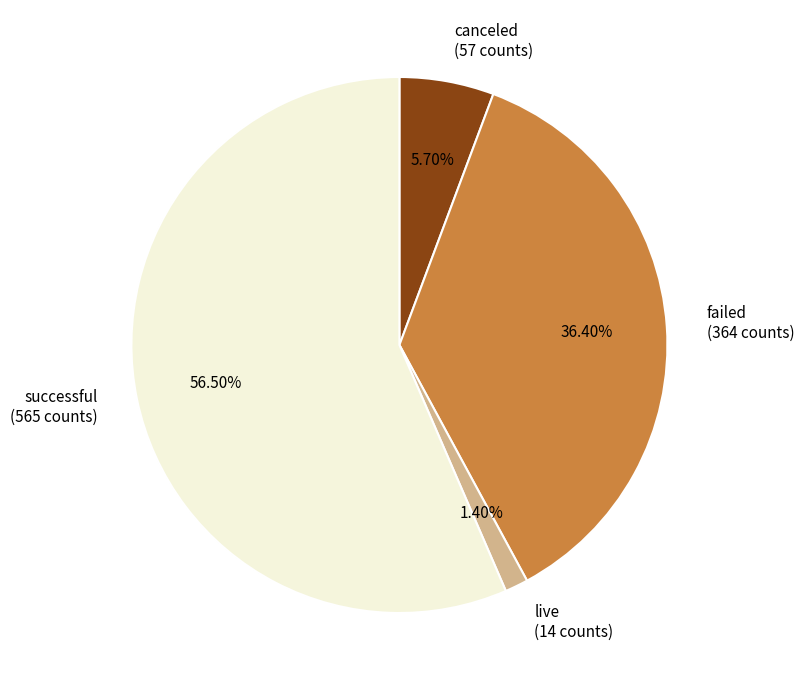

What is the largest slice in the pie chart?

successful